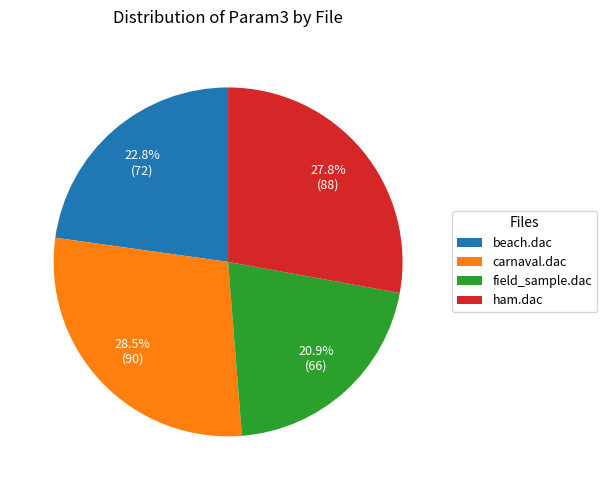

Which category has the biggest portion of the pie?

carnaval.dac